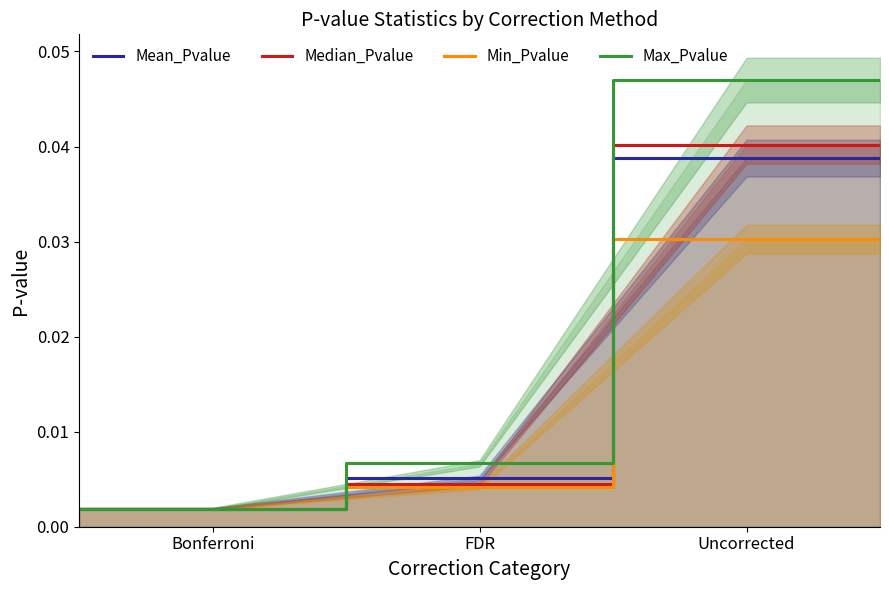

The Min_Pvalue series shows 0.0 at Bonferroni. True or false?

False